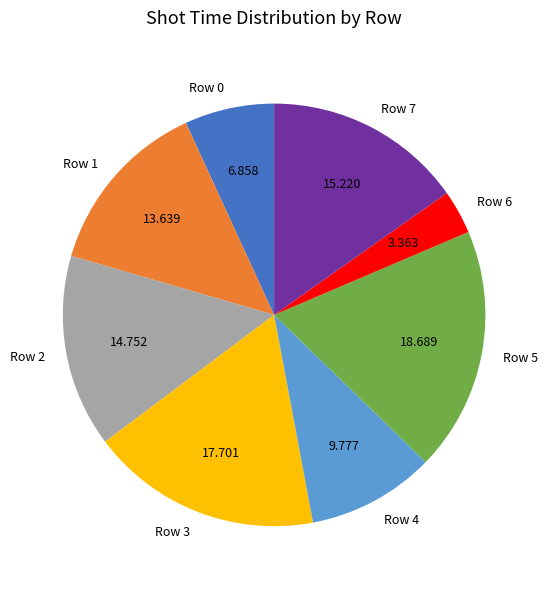

Do Row 6 and Row 7 together represent more than half of the pie?

No